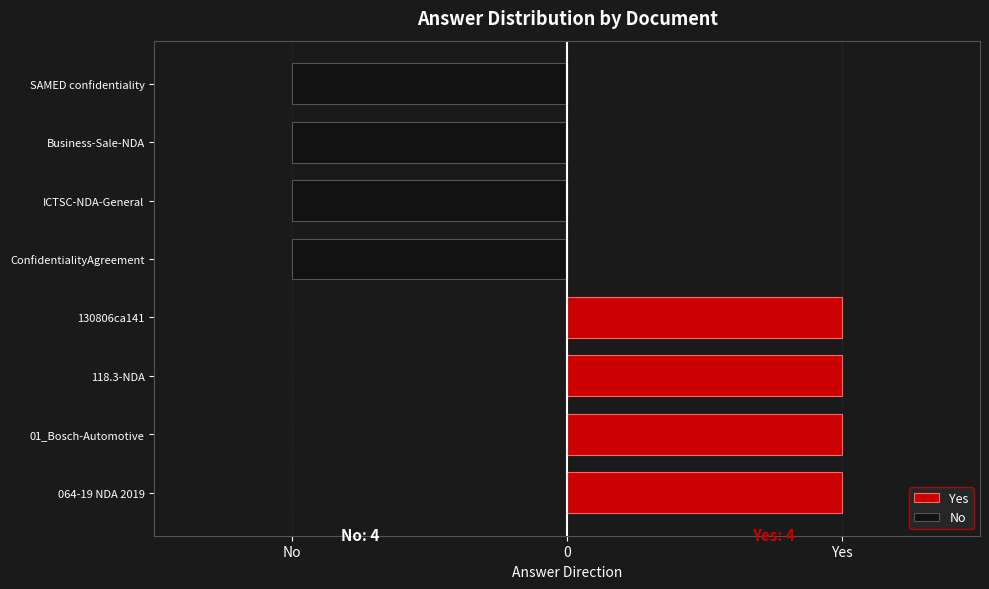

What is the smallest value displayed?

-1